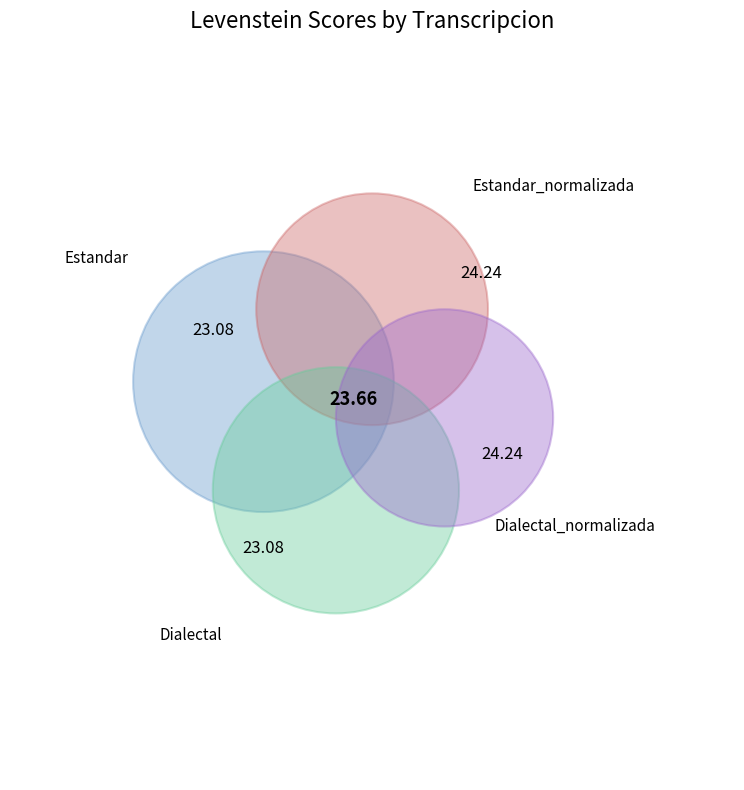

What is the change in value from Estandar to Dialectal_normalizada?

+1.2